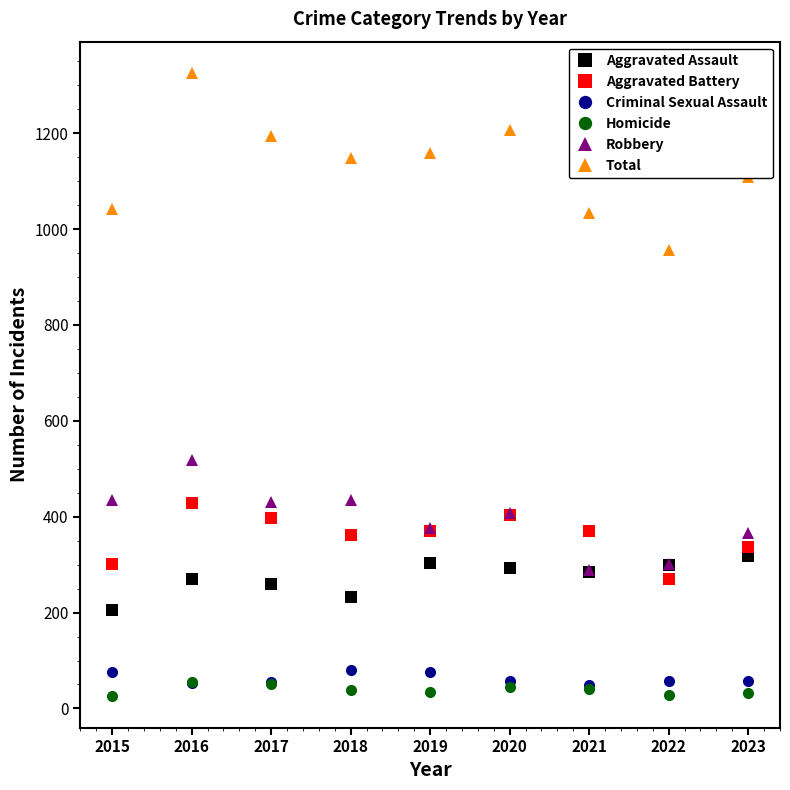

What is the value of the Criminal Sexual Assault point at the 5th from the left?

75